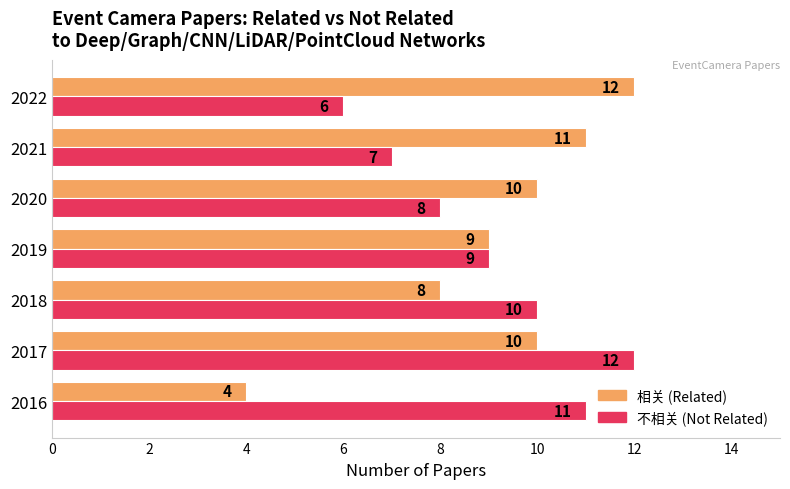

What is the minimum value shown in the chart?

4